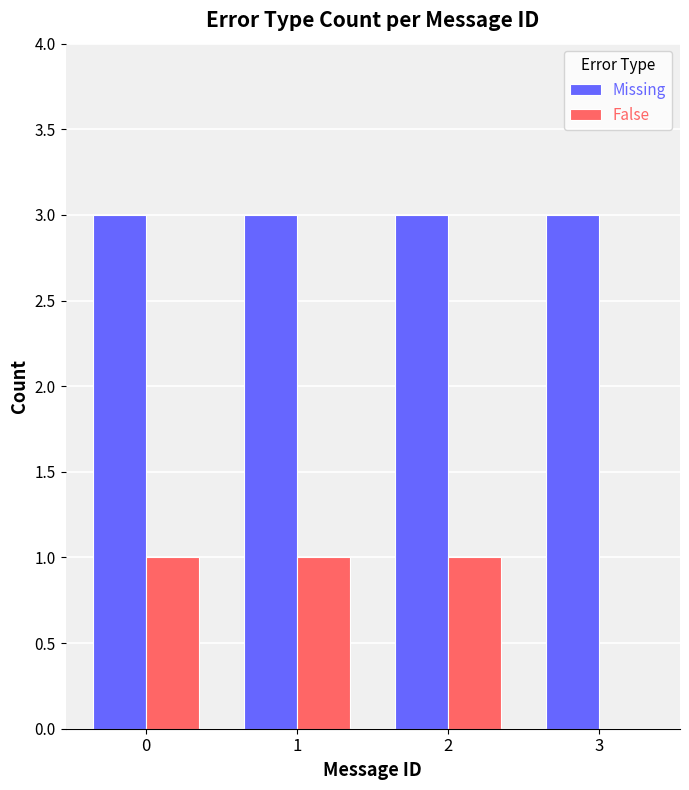

The value of False at 3 is 0. True or false?

True